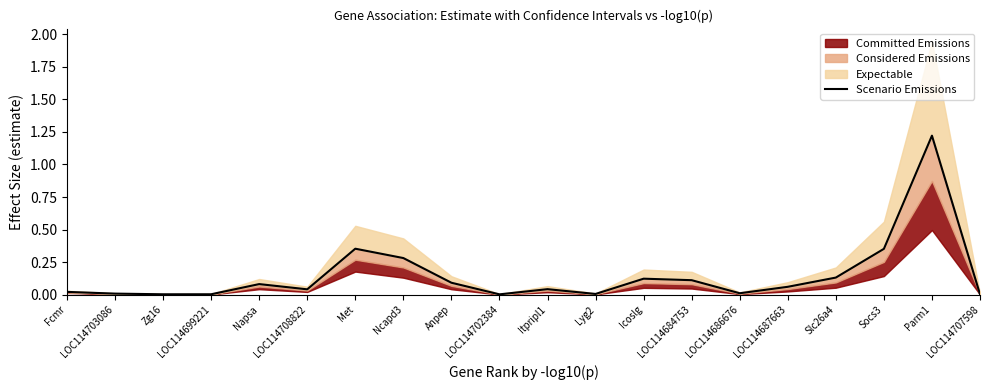

Does the chart display data point markers on the line(s)?

No